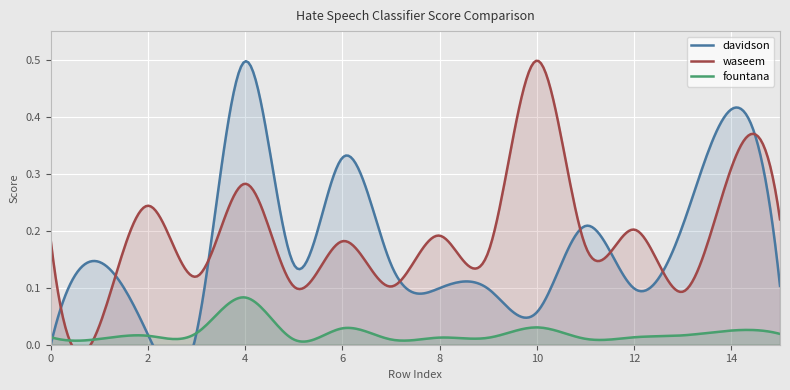

True or false: waseem has a value of 0.5 at 14.

False